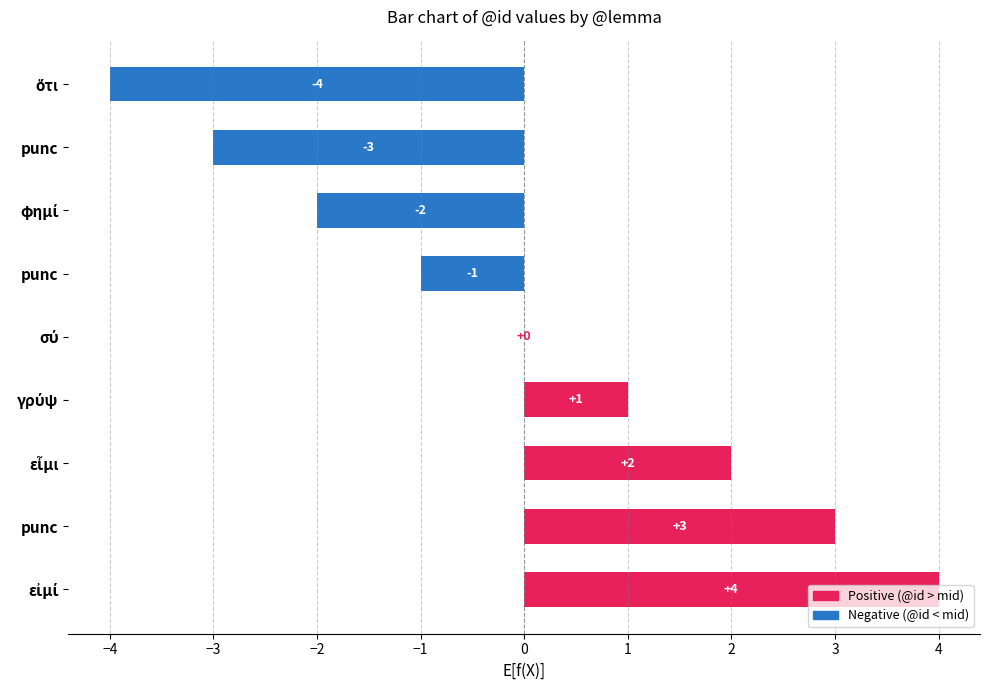

How many categories are shown in the chart?

9